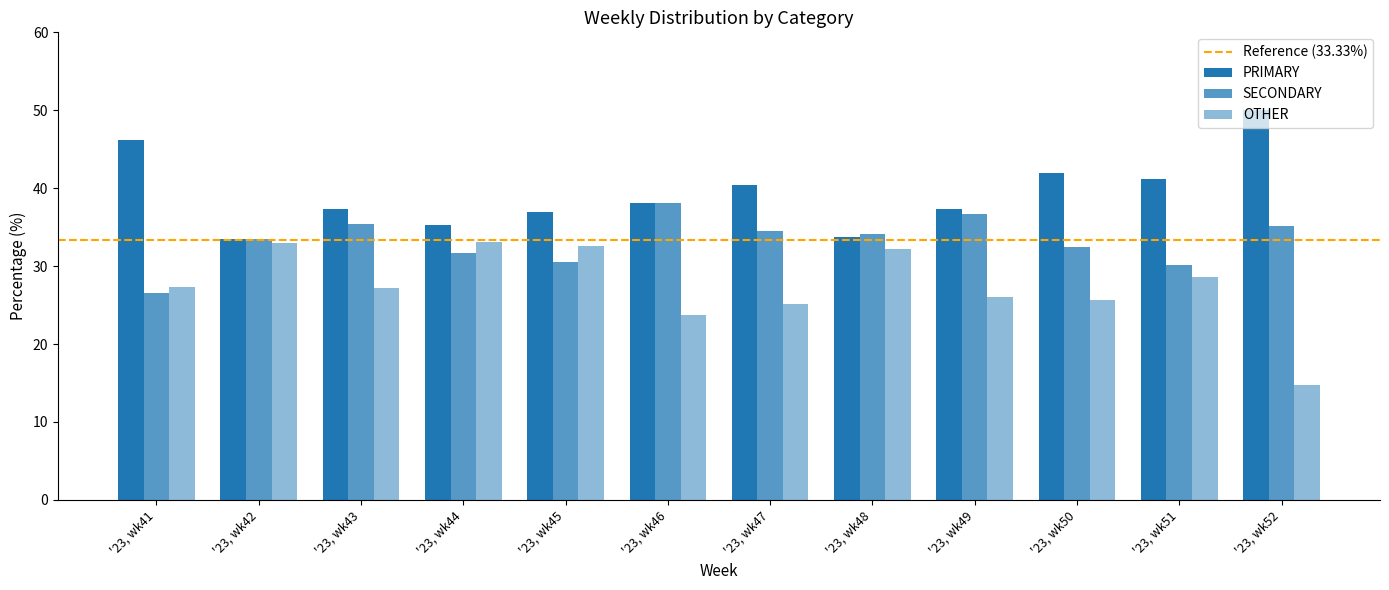

List the labels in order of SECONDARY value, smallest first.

'23, wk41, '23, wk51, '23, wk45, '23, wk44, '23, wk50, '23, wk42, '23, wk48, '23, wk47, '23, wk52, '23, wk43, '23, wk49, '23, wk46